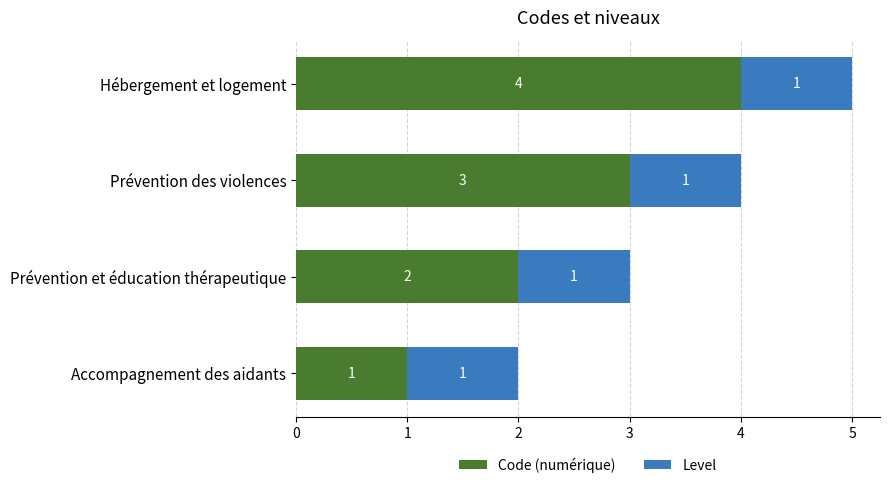

What is the difference between the maximum and minimum values in the Code (numérique) series?

3